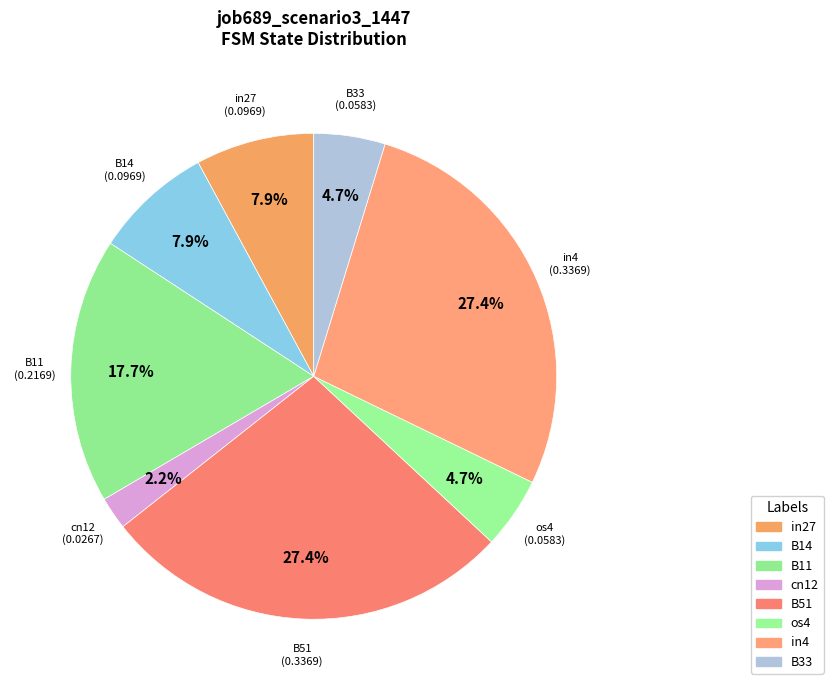

How many slices are in this pie chart?

8